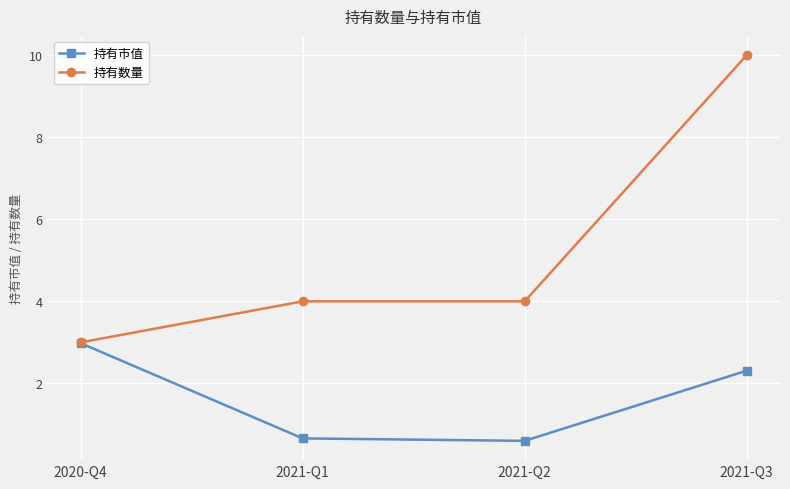

What is the spread (max minus min) of values at 2021-Q2?

3.4